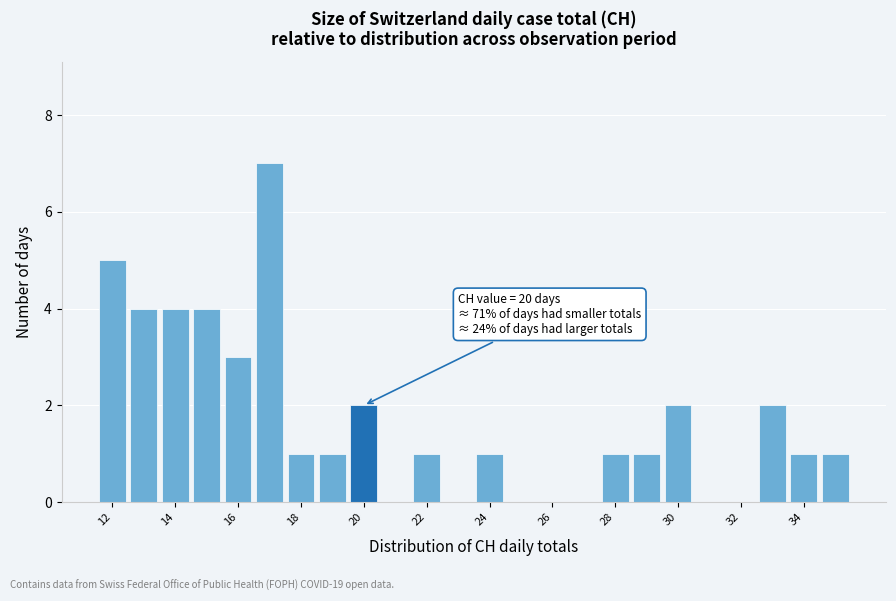

Over which range of the x-axis is the bar tallest?

16.5 to 17.5